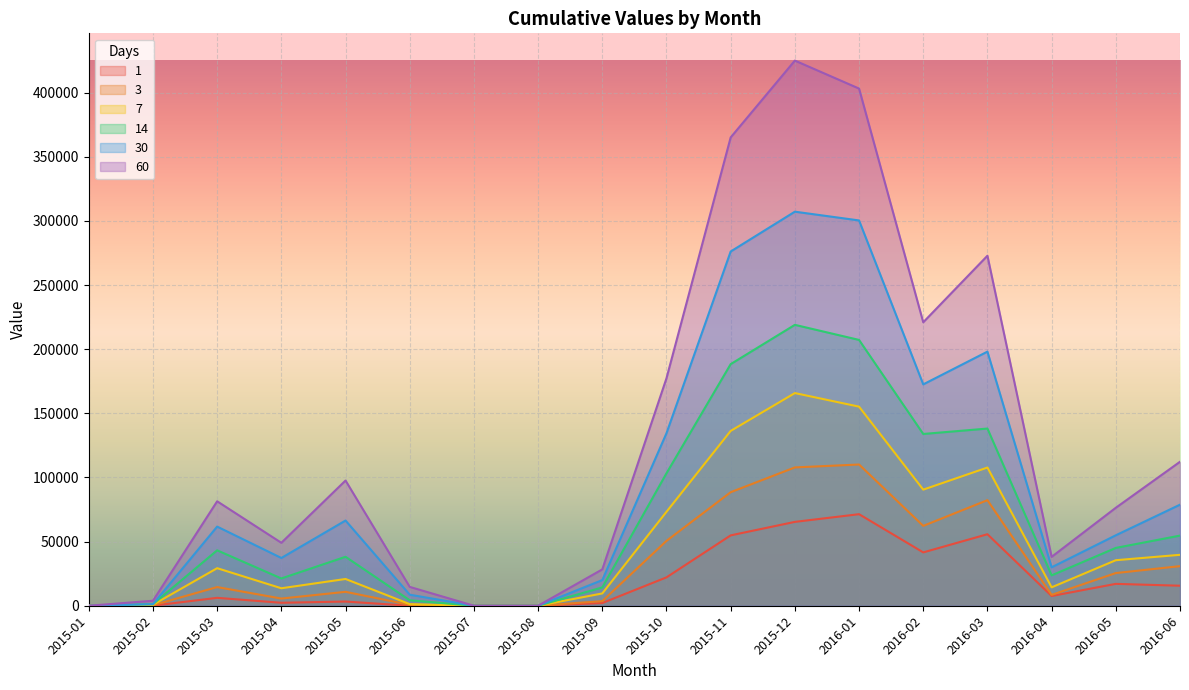

How many series are shown in this chart?

6